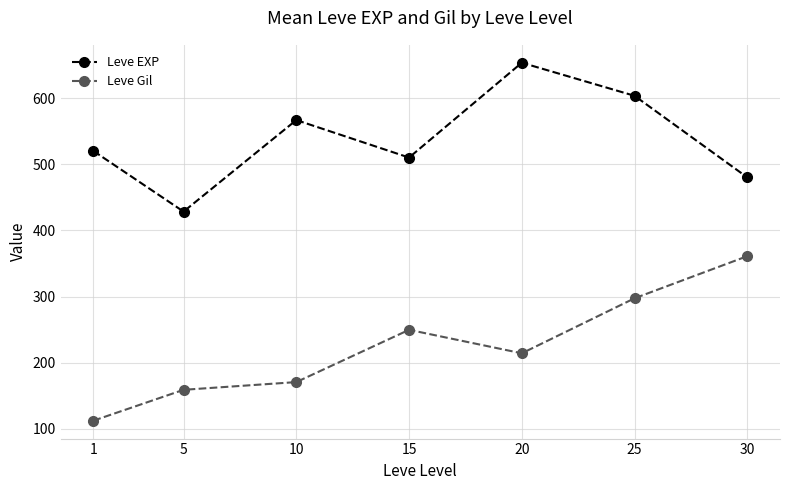

Is this an area chart (filled region under the line)?

No